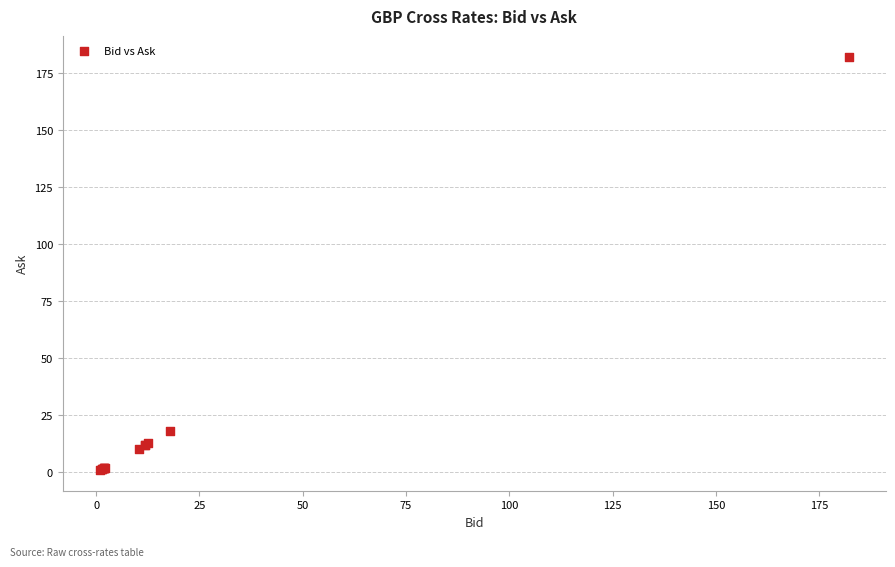

What Y value in the scatter plot is closest to 91?

17.9